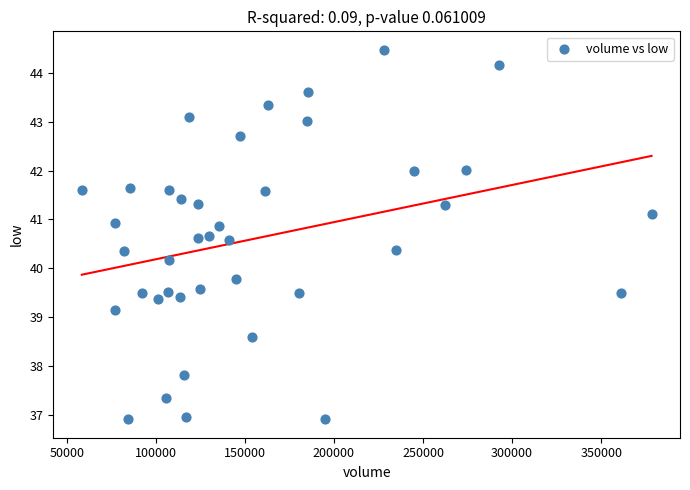

What is the range of X values (max minus min)?

319798.0